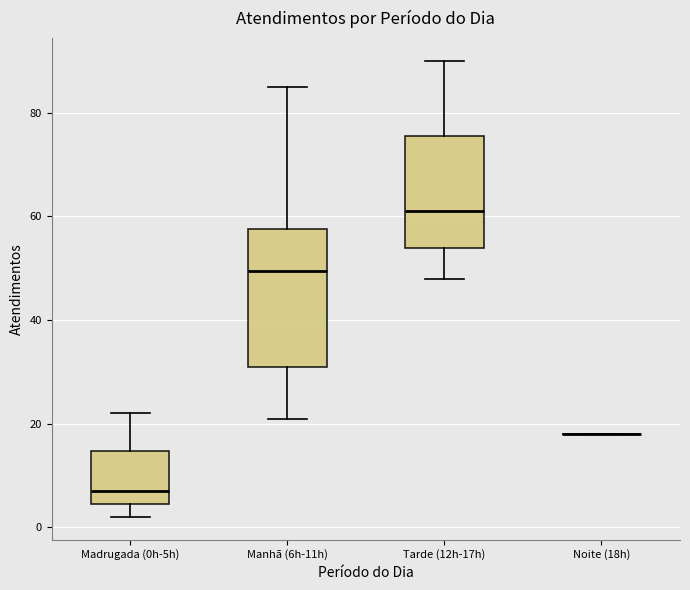

Reading left to right, read every box against the y-axis: the position of its median line, the range the box covers, and the ends of its whiskers. The values are not printed on the chart, so give them approximately, as read against the axis.

Madrugada (0h-5h): median 8, box 4 to 14, whiskers 2 to 22
Manhã (6h-11h): median 50, box 32 to 58, whiskers 22 to 86
Tarde (12h-17h): median 62, box 54 to 76, whiskers 48 to 90
Noite (18h): box collapsed to a line at 18, whiskers 18 to 18